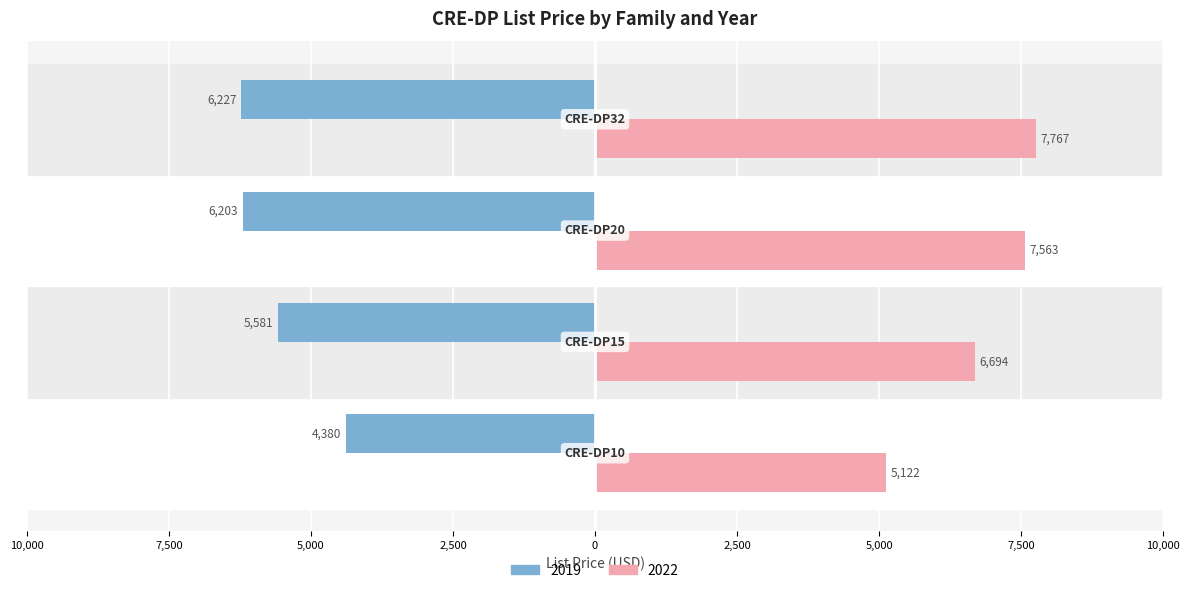

Which label corresponds to the largest value in the chart?

CRE-DP32